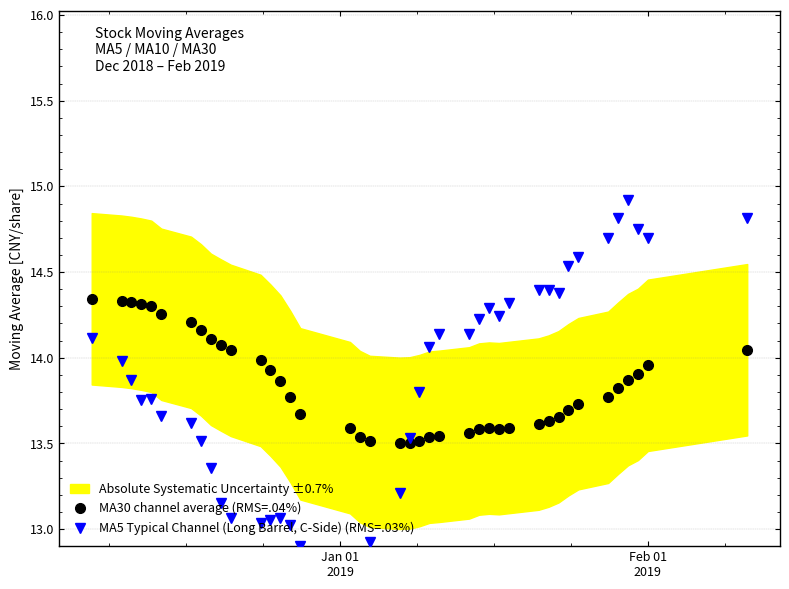

What is the value of the MA30 channel average (RMS=.04%) point at the 36th from the left?

13.8